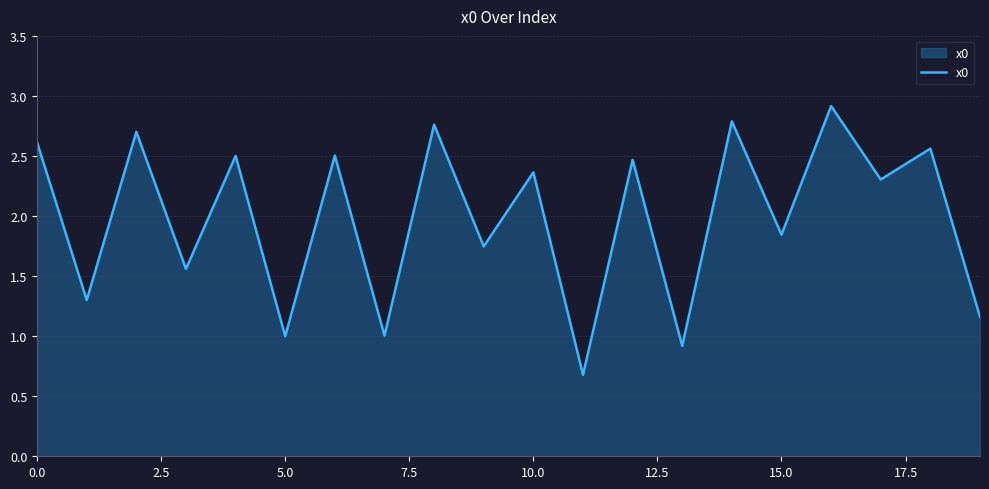

What is the smallest value displayed?

0.7